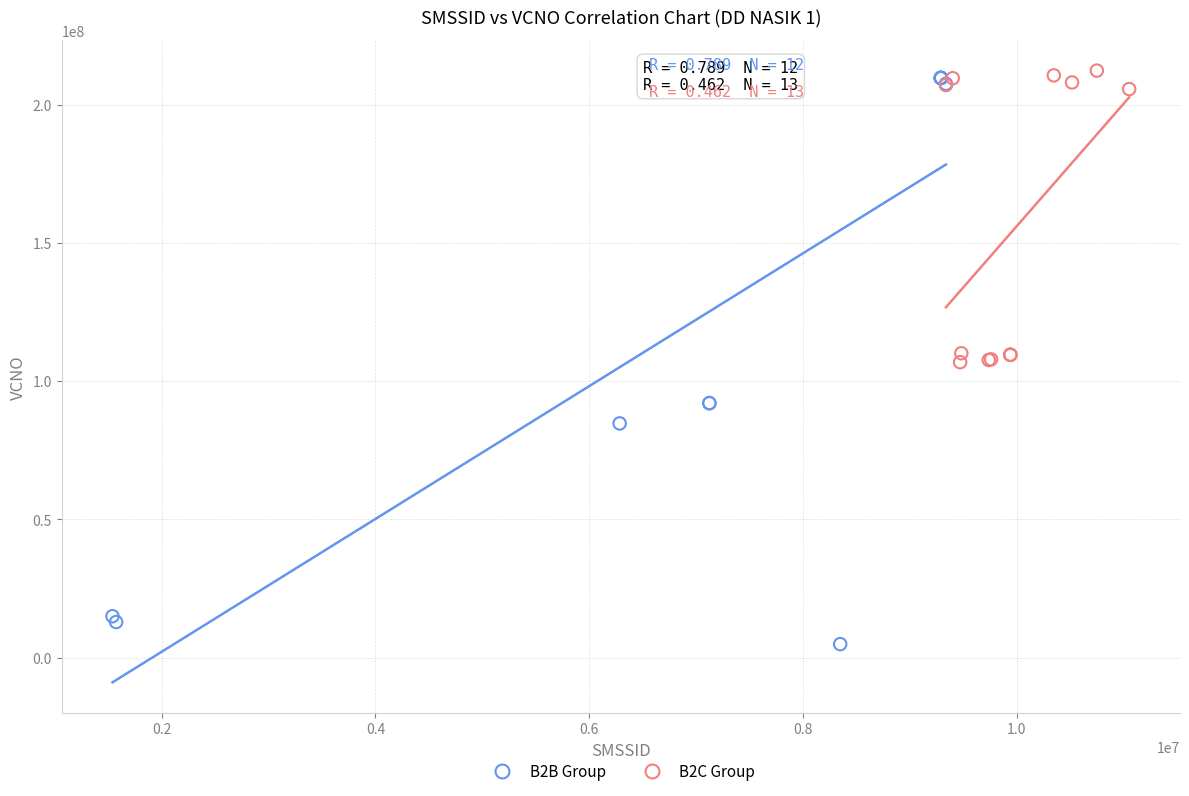

What are all the series names shown in the legend?

B2B Group, B2C Group